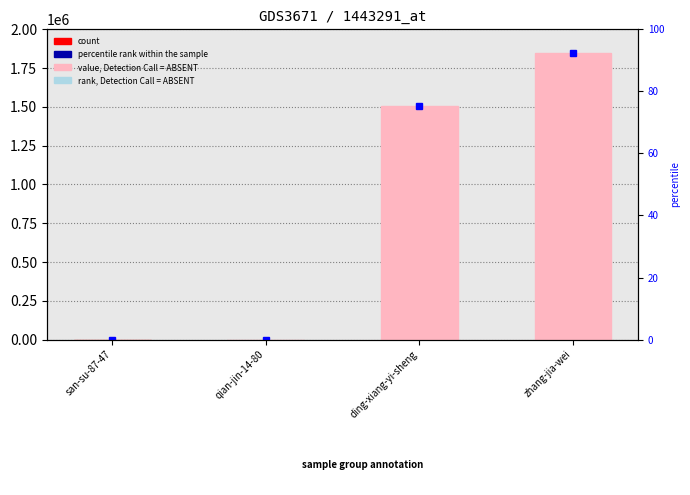

How many bars are there in total?

4